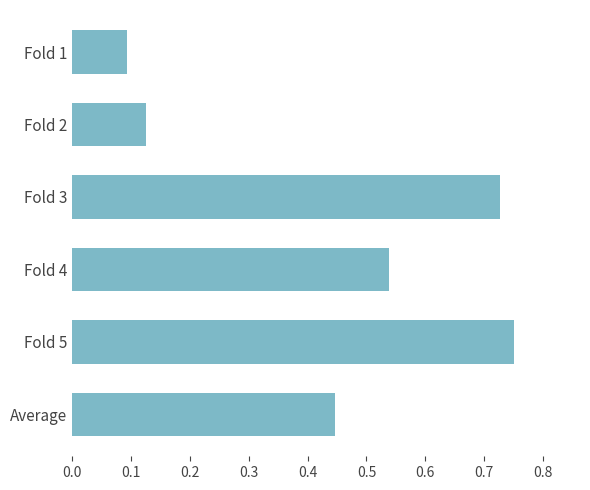

Which category has the lowest value across all series?

Fold 1